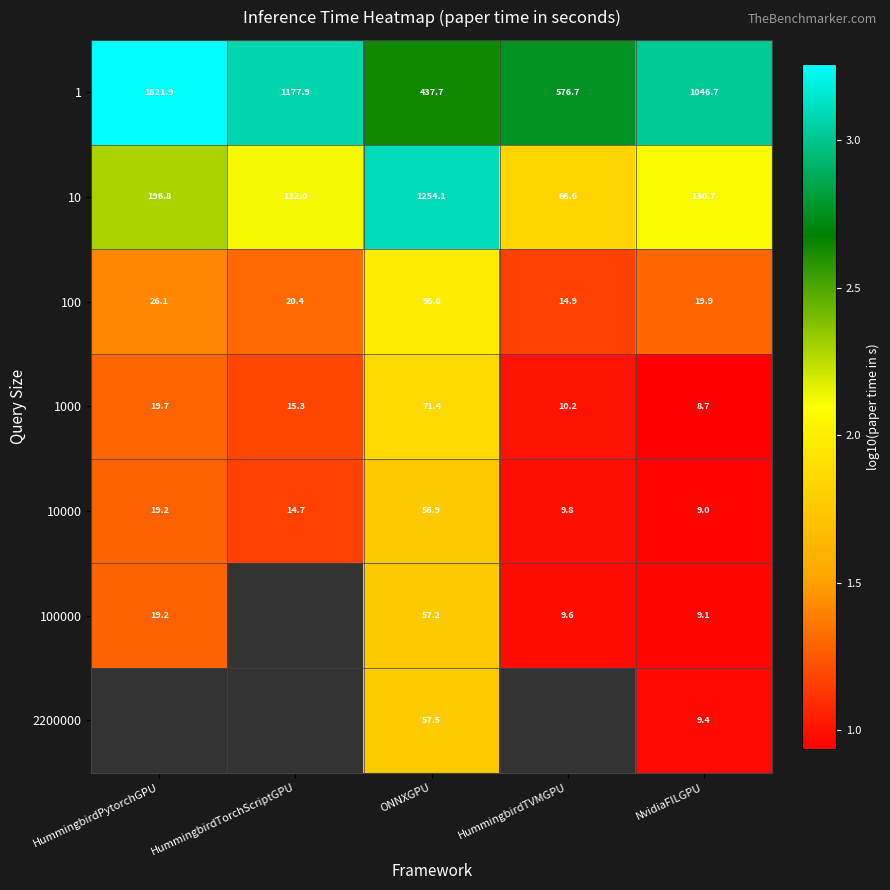

Where does the 10000 series first go above 14?

HummingbirdPytorchGPU